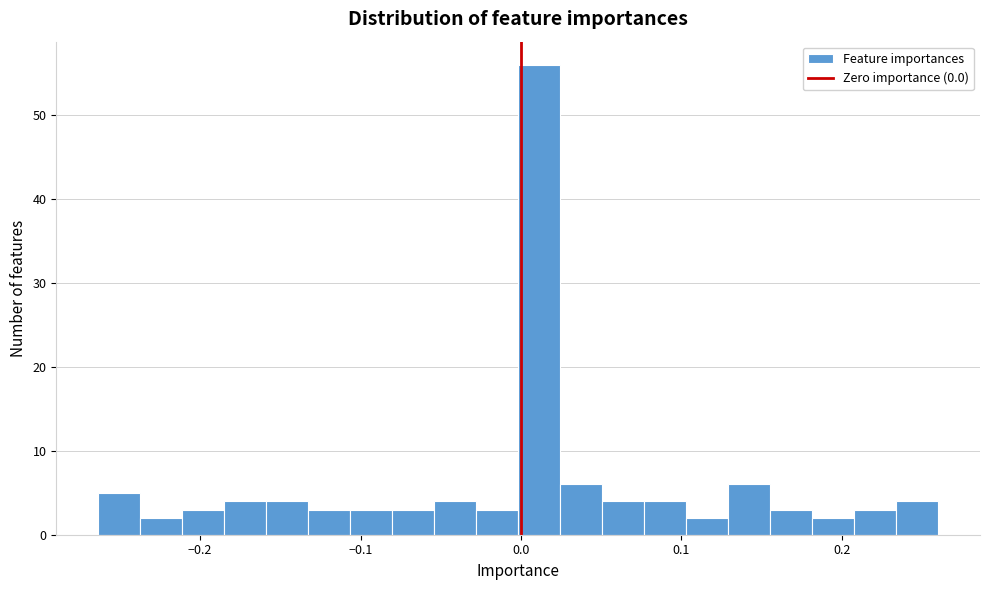

Read against the x-axis, roughly where is the centre of the tallest bar?

0.01